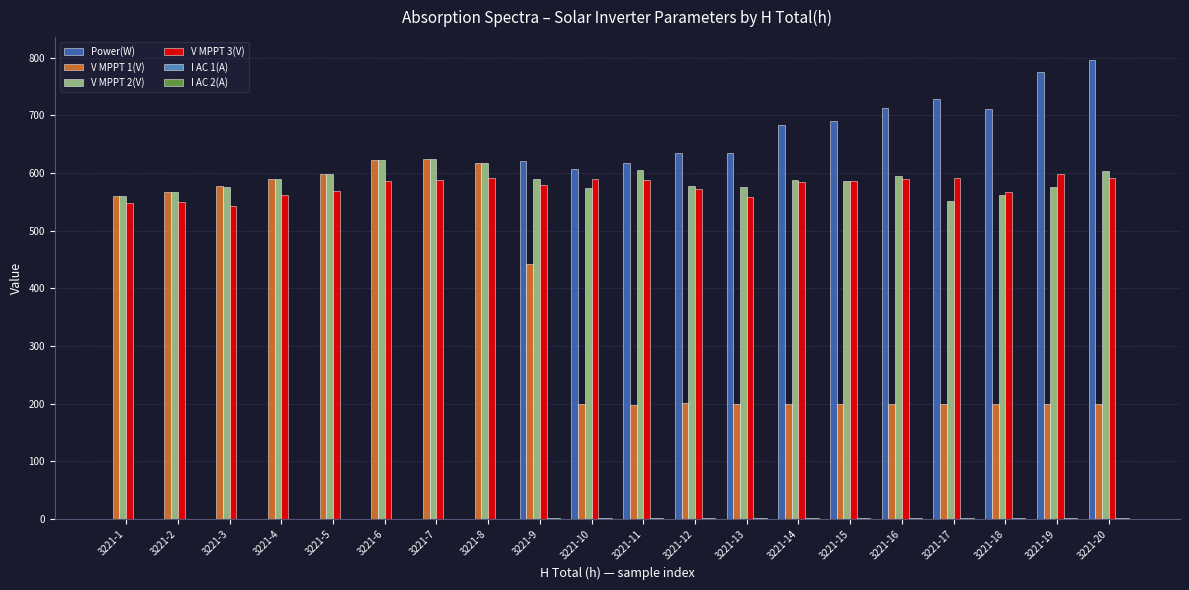

Which series changed the most between 3221-2 and 3221-12?

Power(W)